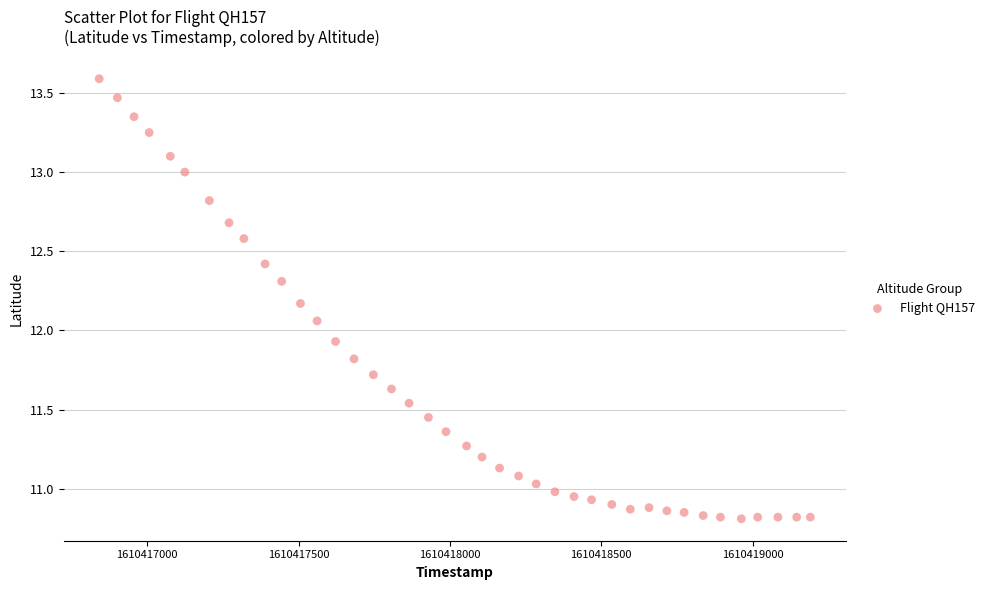

What is the range of X values (max minus min)?

2350.0